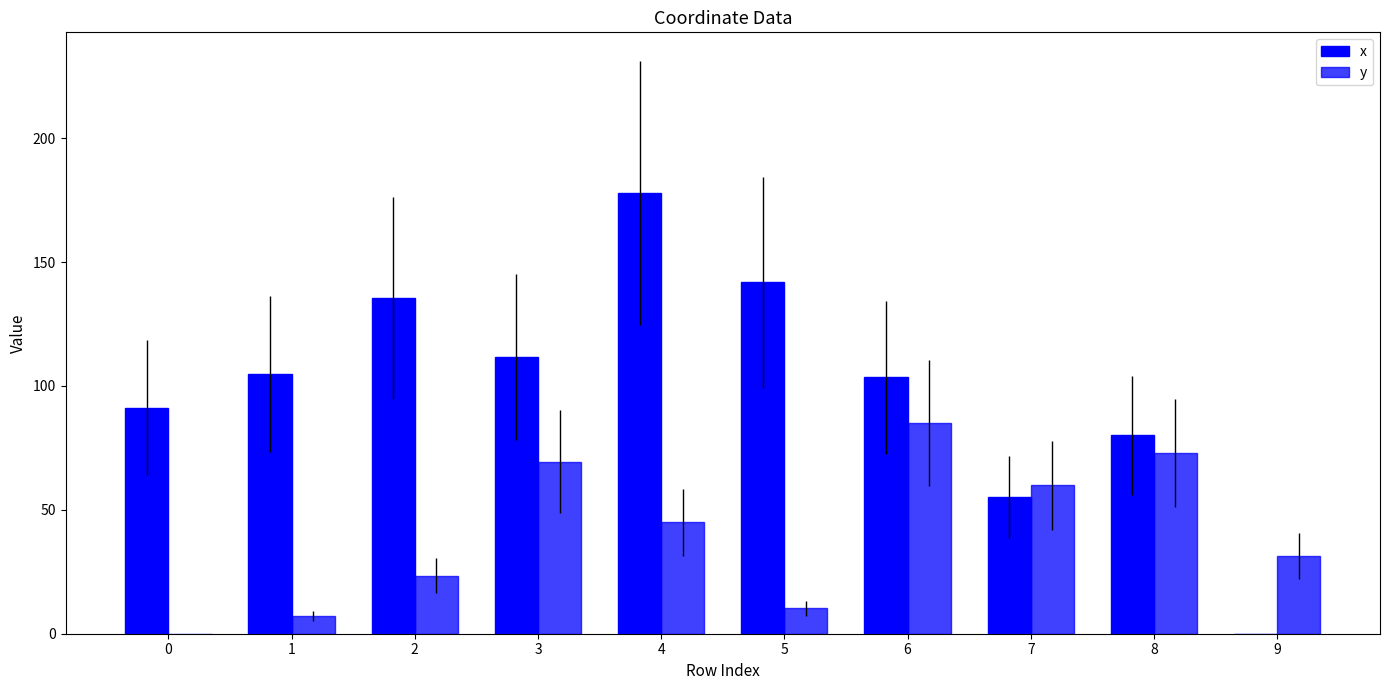

How many positive values does the x series have?

9